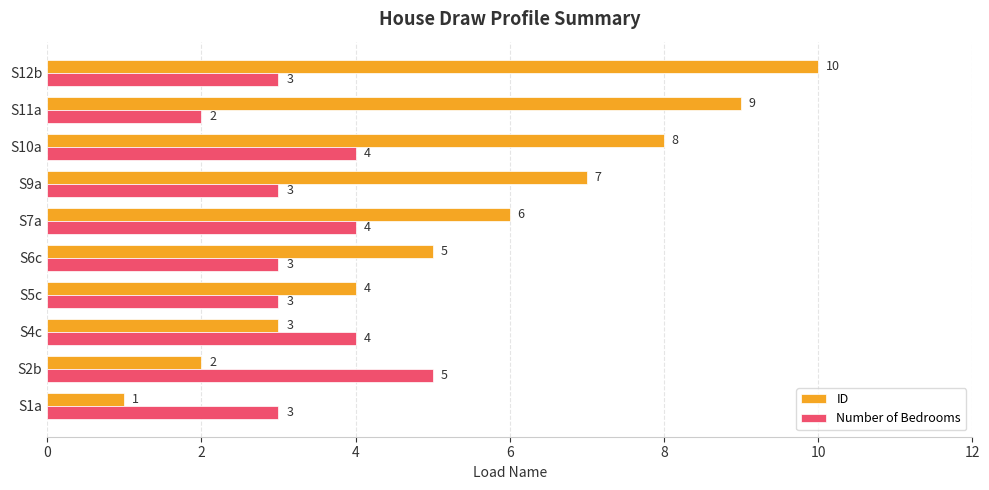

How many data points does each series have?

10